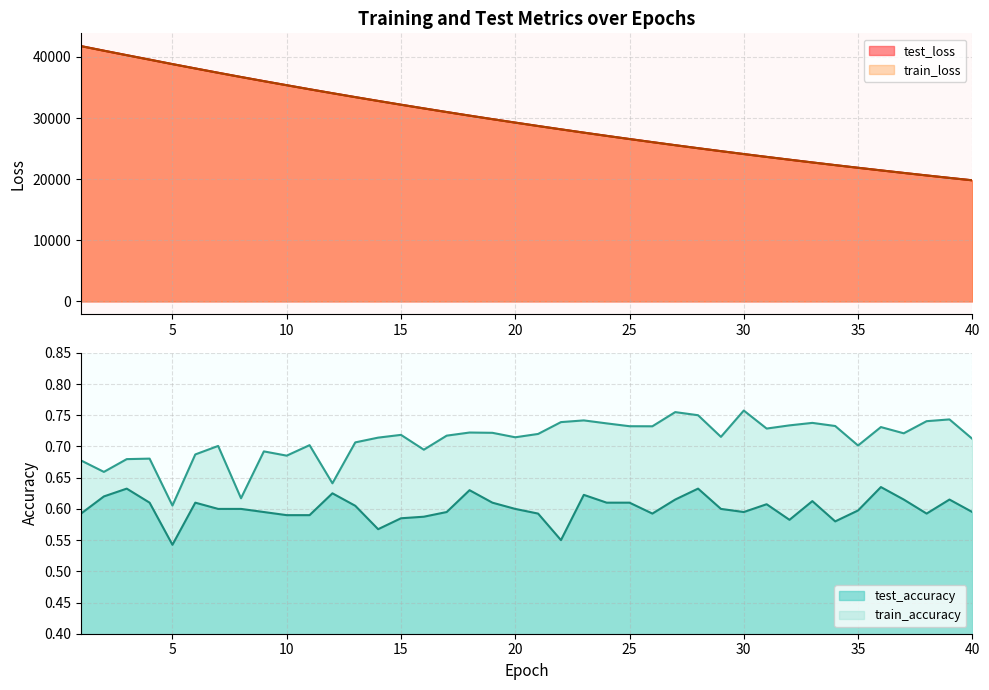

List the labels in order of test_accuracy value, largest first.

36, 3, 28, 18, 12, 23, 2, 37, 27, 39, 33, 19, 25, 4, 6, 24, 31, 13, 7, 8, 20, 29, 35, 9, 17, 30, 40, 1, 21, 26, 38, 10, 11, 16, 15, 32, 34, 14, 22, 5